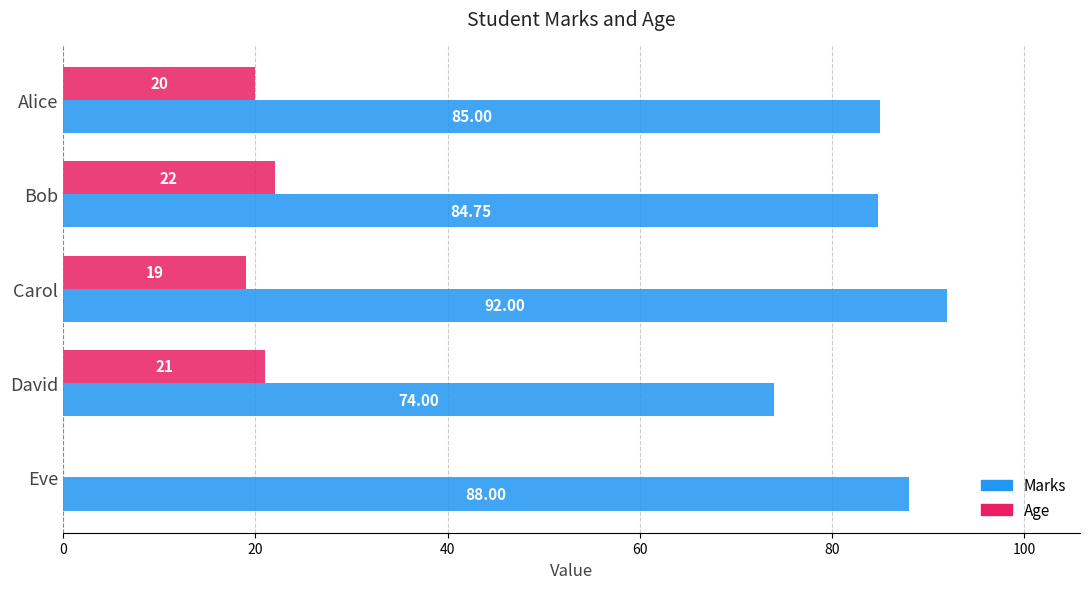

What is the total value across all series at Carol?

111.0